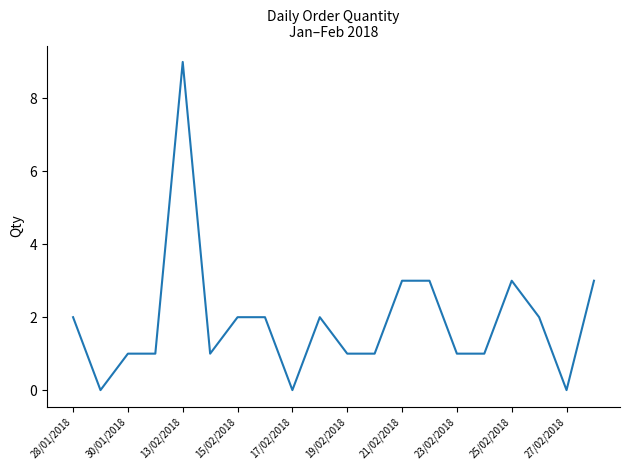

What is the maximum value shown in the chart?

9